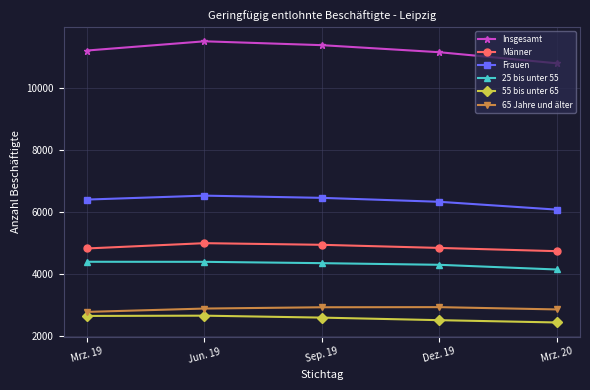

True or false: 55 bis unter 65 and Frauen intersect in this chart.

False